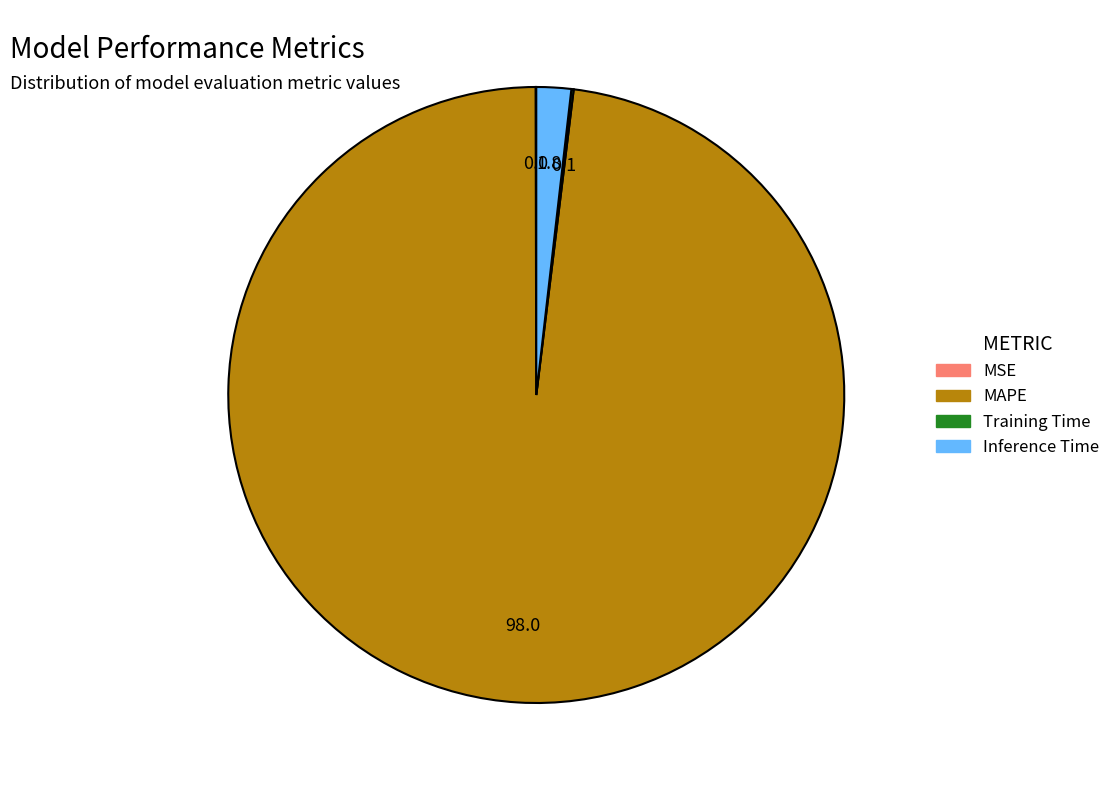

Combined, do MAPE and Inference Time account for over 50%?

Yes